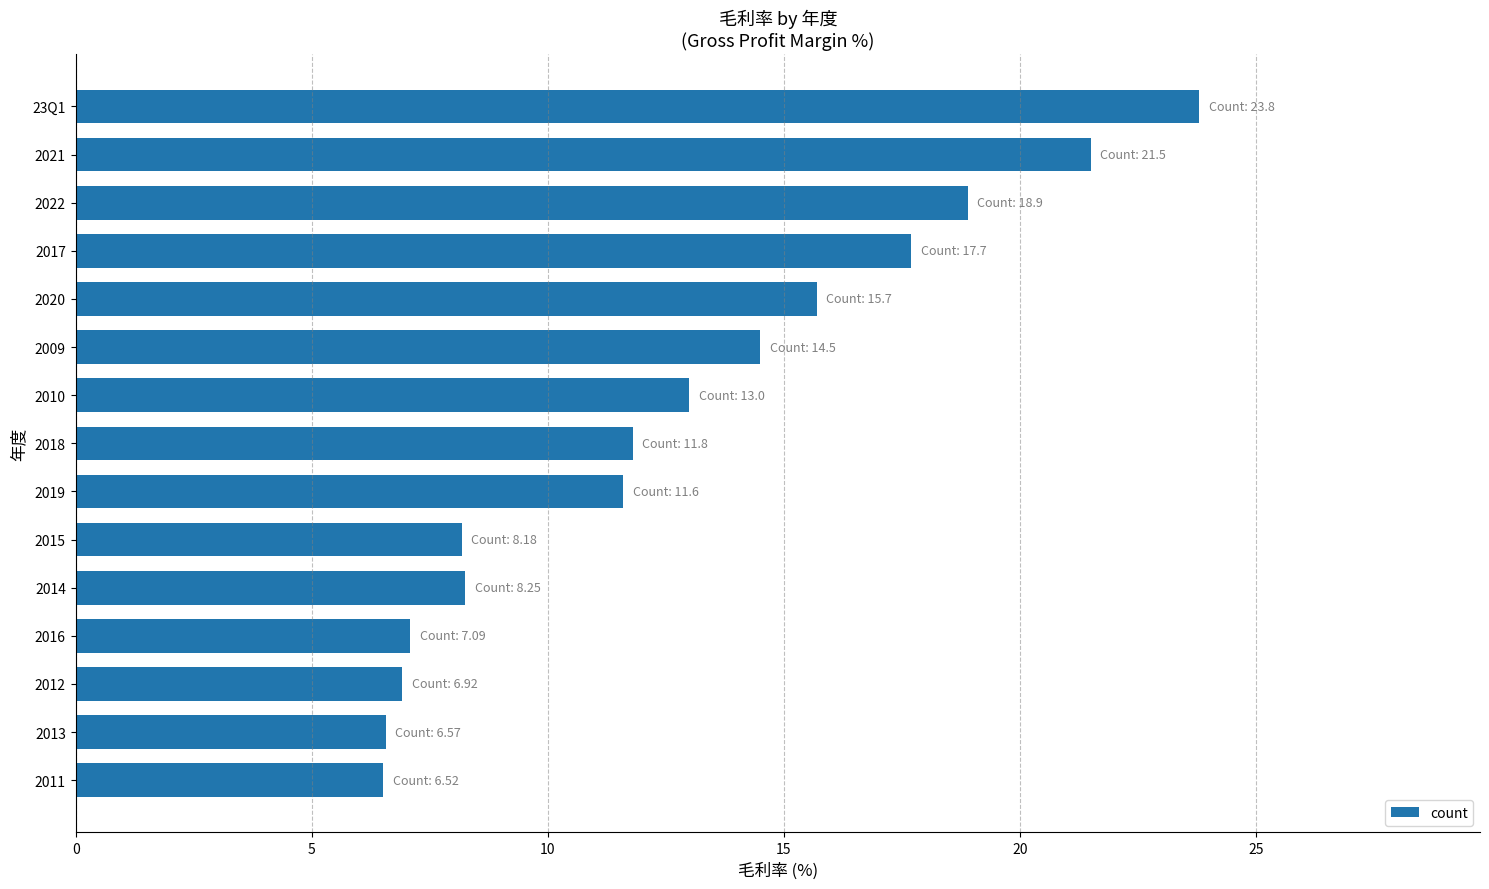

What is the sum of all values?

192.0